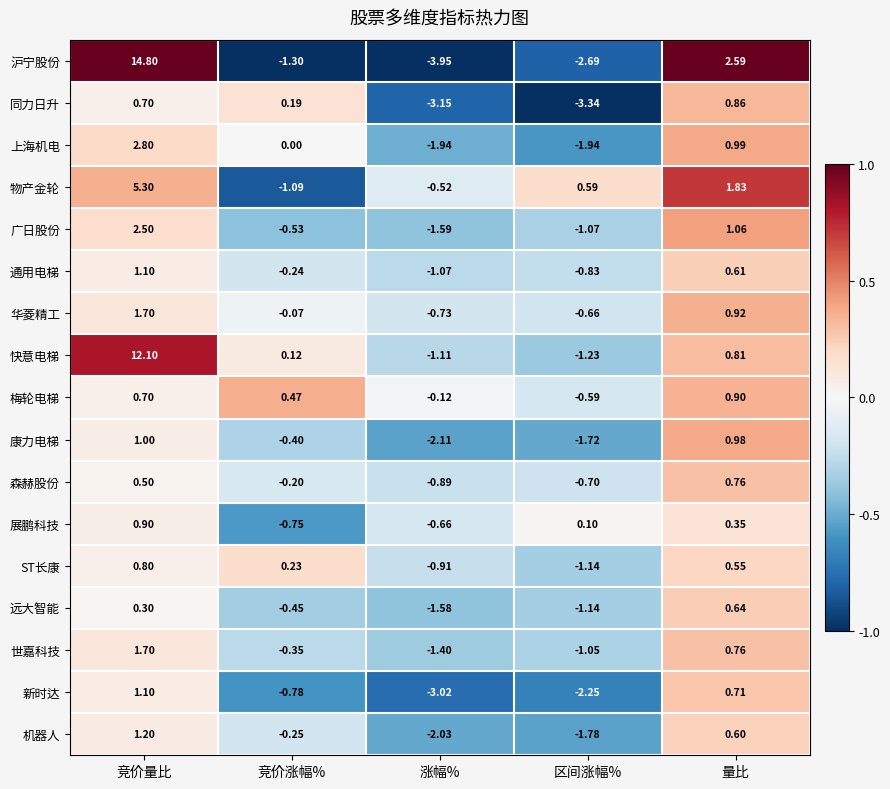

What is the difference between the highest and lowest values at 区间涨幅%?

3.9